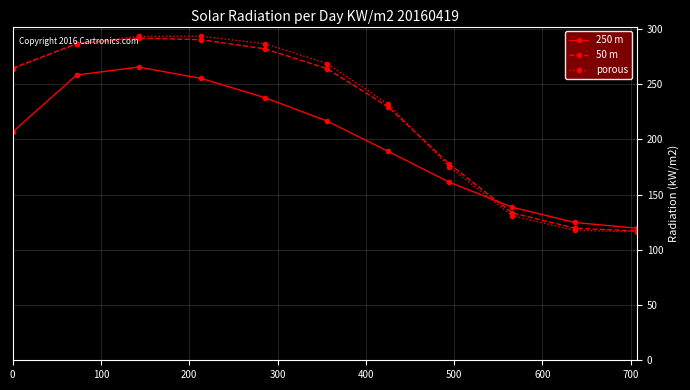

Is this an area chart (filled region under the line)?

No